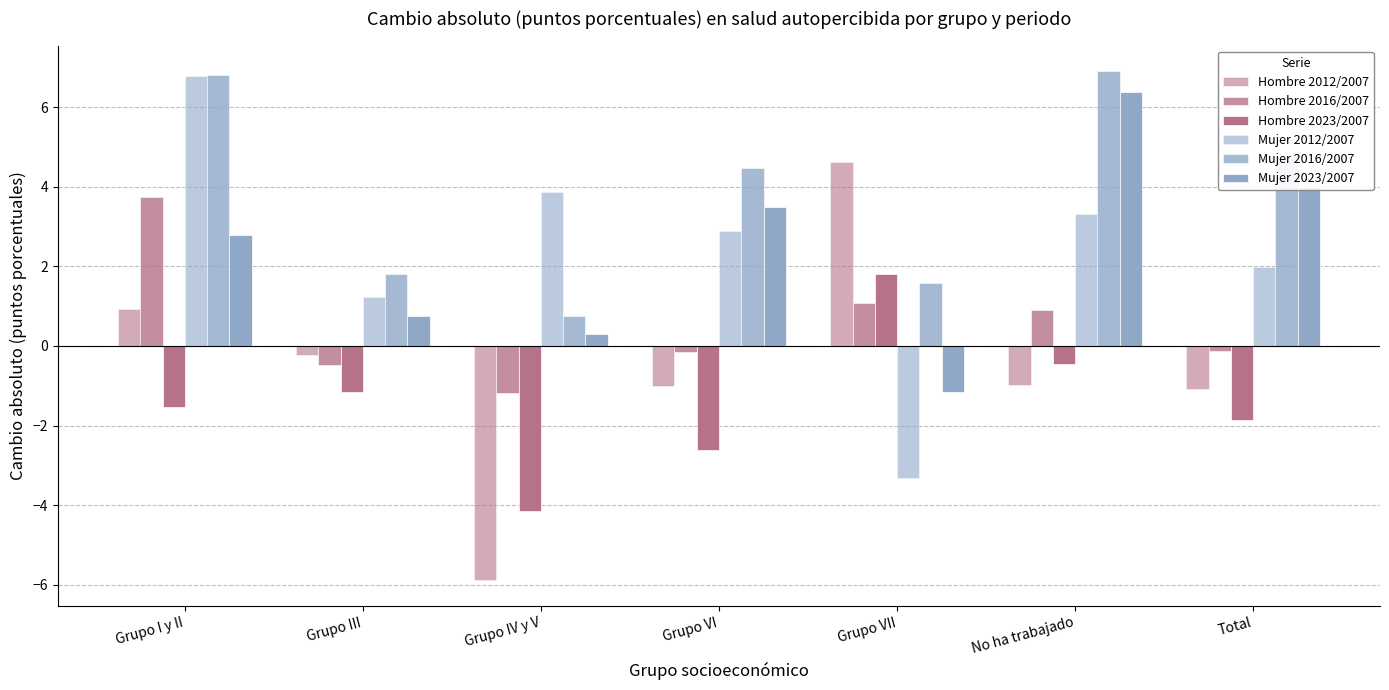

Are the bars horizontal?

No